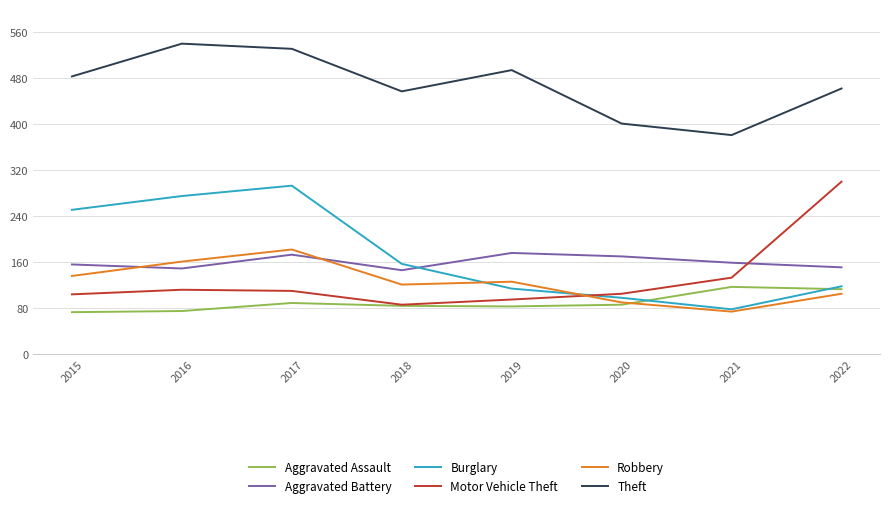

After their last crossing, which series has the higher values: Aggravated Battery or Motor Vehicle Theft?

Motor Vehicle Theft